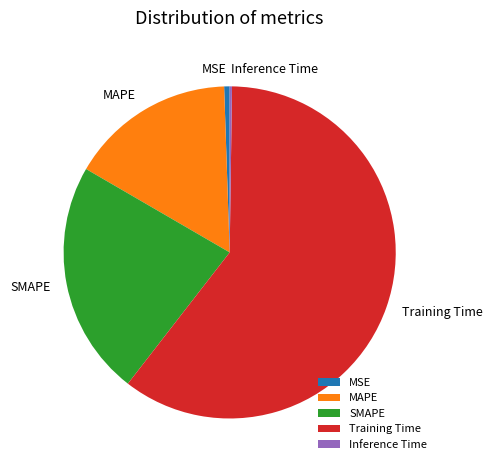

What is the largest slice in the pie chart?

Training Time